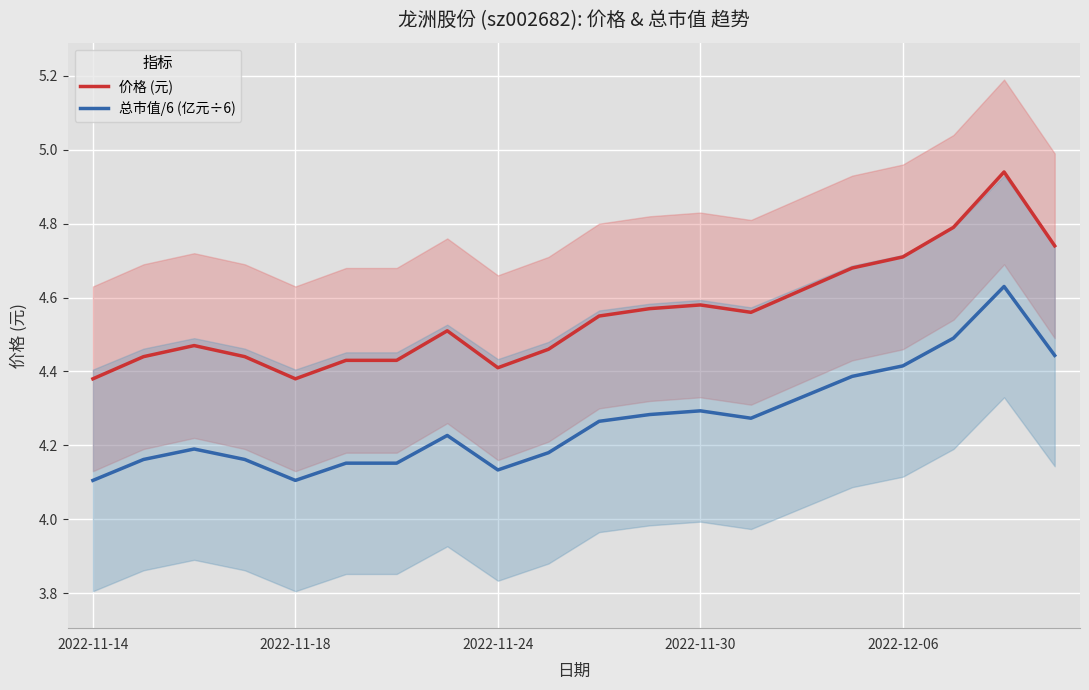

What position from the right is 2022-11-14?

20